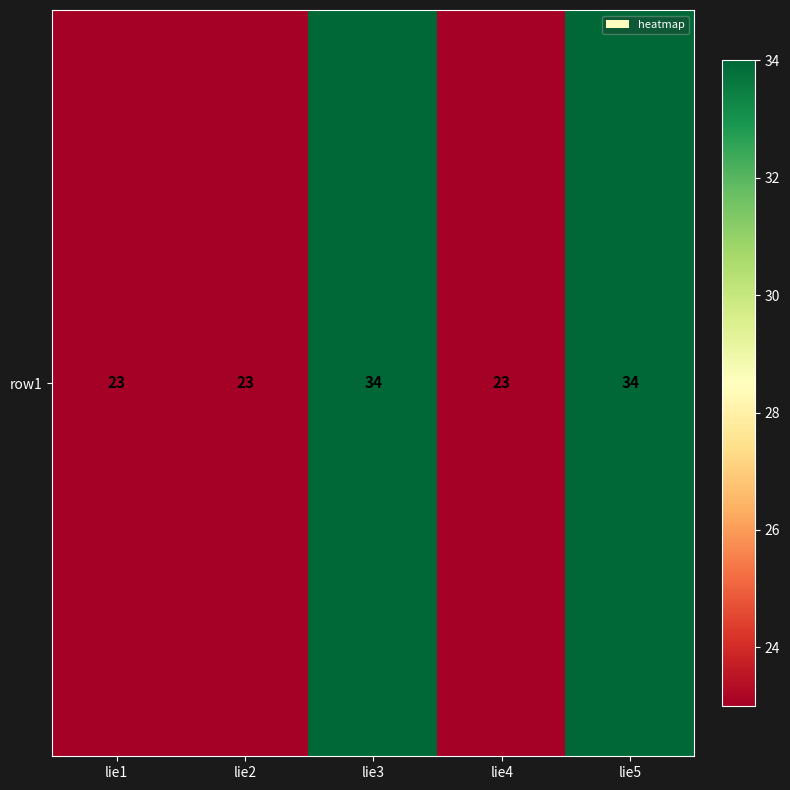

What is the change in value from lie2 to lie5?

+11